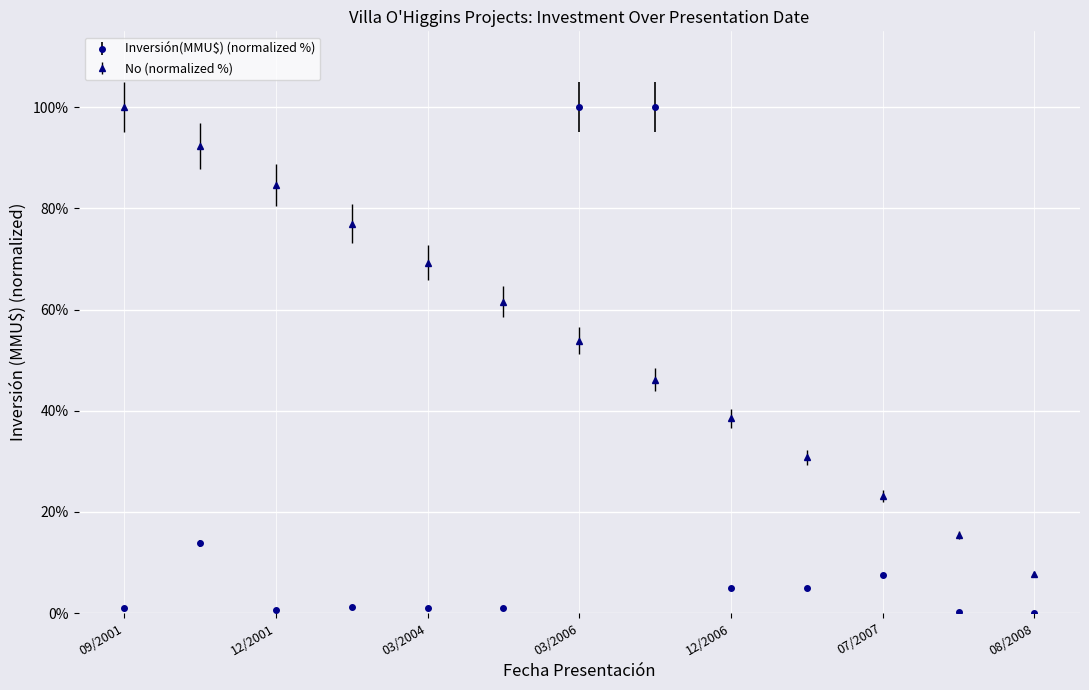

Which series has the widest spread of values?

Inversión(MMU$) (normalized %)